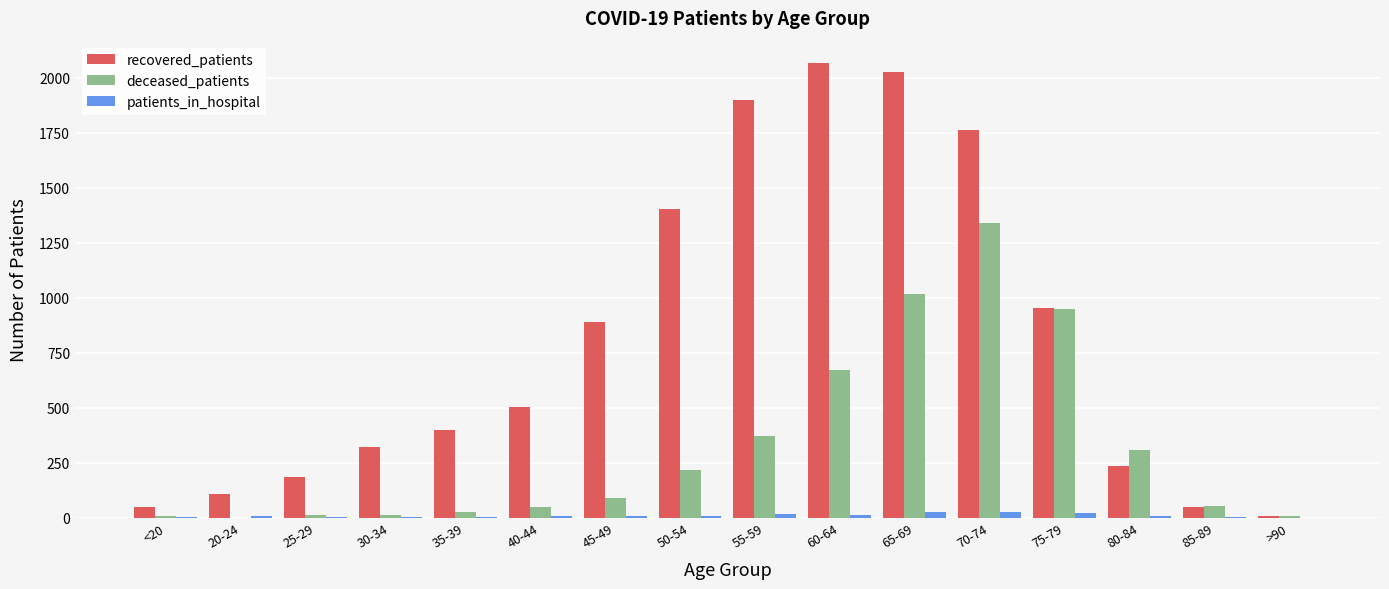

True or false: recovered_patients has a value of 7 at >90.

True